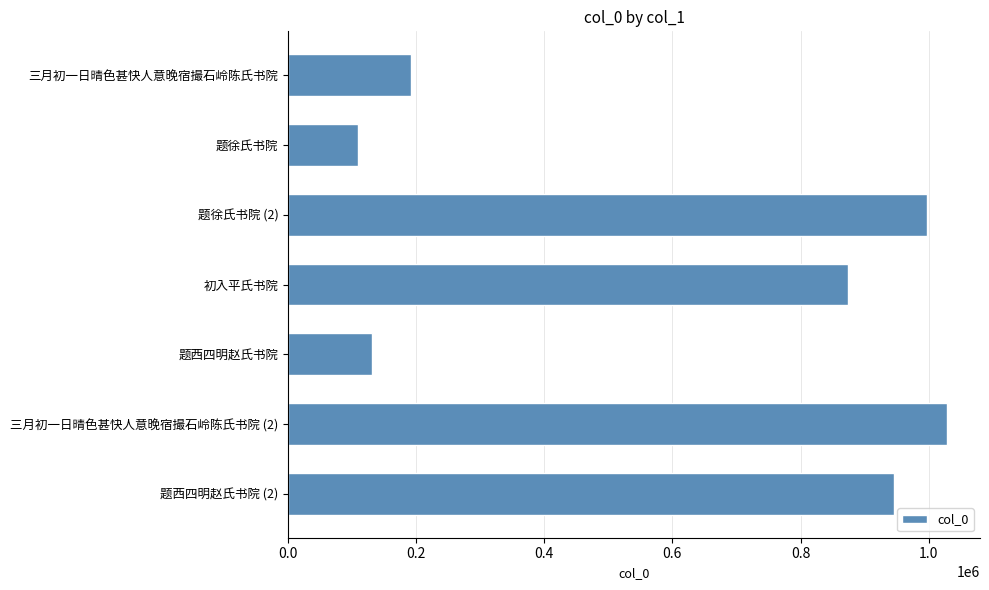

List the labels in order of value, largest first.

三月初一日晴色甚快人意晚宿撮石岭陈氏书院 (2), 题徐氏书院 (2), 题西四明赵氏书院 (2), 初入平氏书院, 三月初一日晴色甚快人意晚宿撮石岭陈氏书院, 题西四明赵氏书院, 题徐氏书院